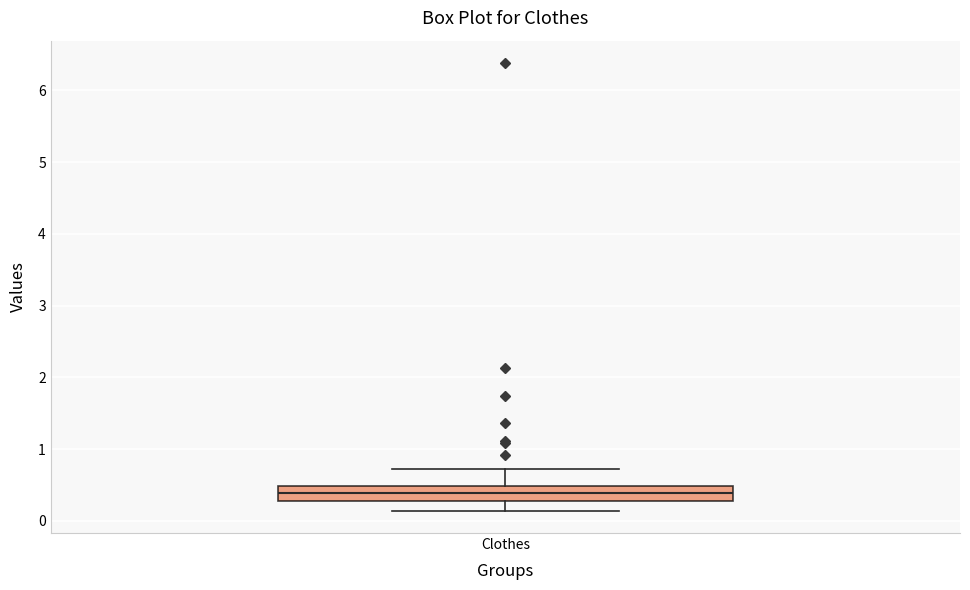

Where is the lower edge of the box for Clothes on the y-axis? The values are not printed on the chart, so give them approximately, as read against the axis.

0.3